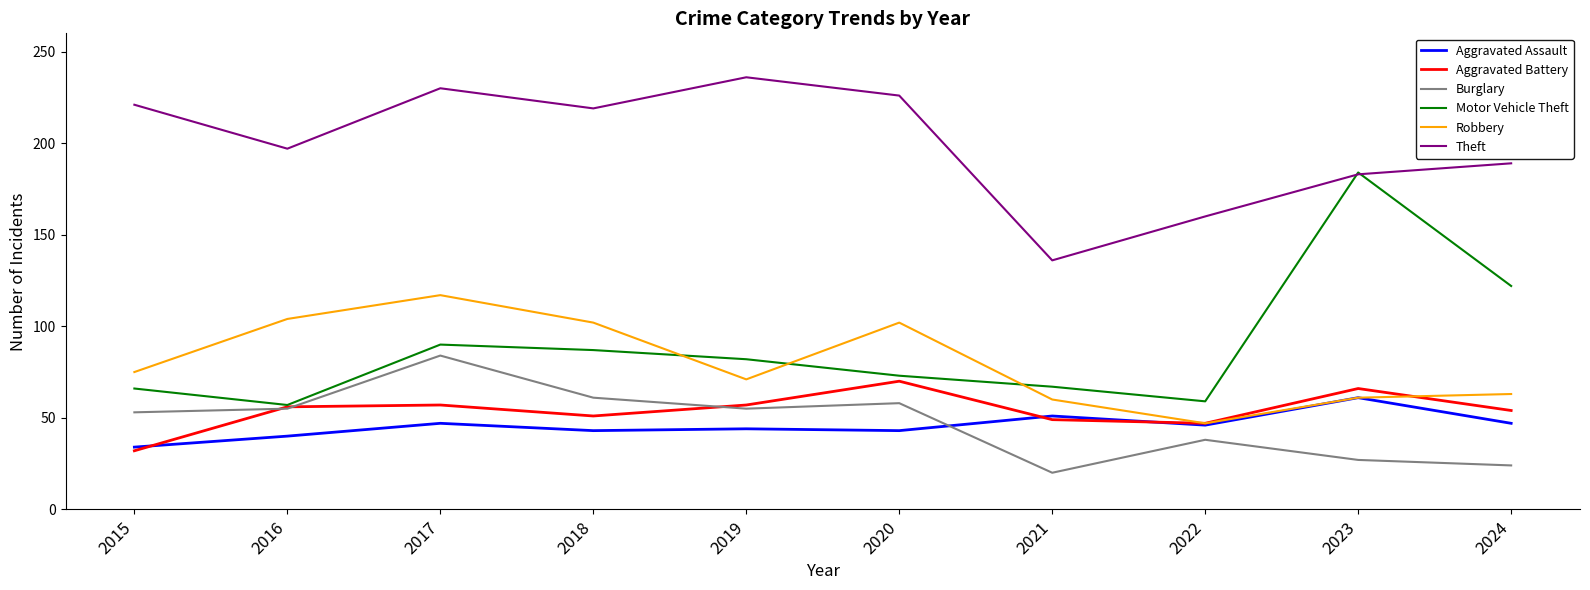

What value does the Burglary series have at 2023, to the nearest 10?

30